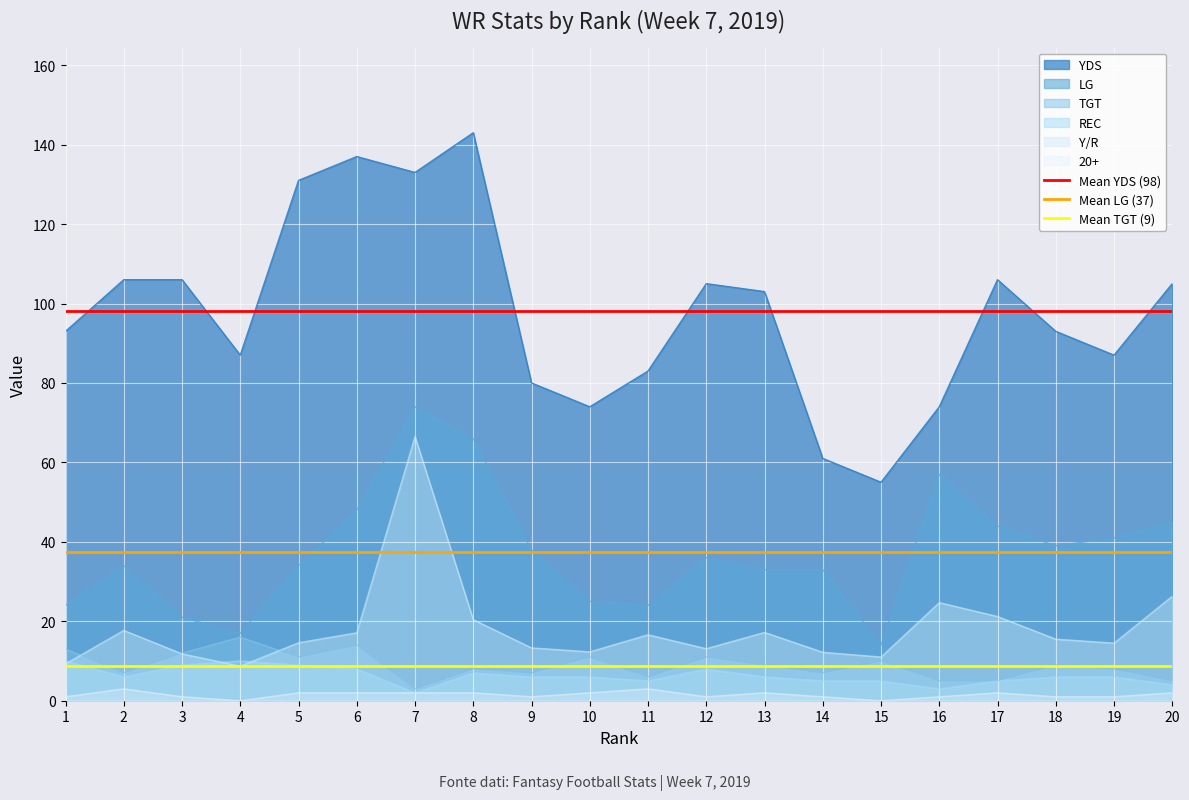

What is the value of the Mean TGT (9) point at the 2nd from the left?

8.8